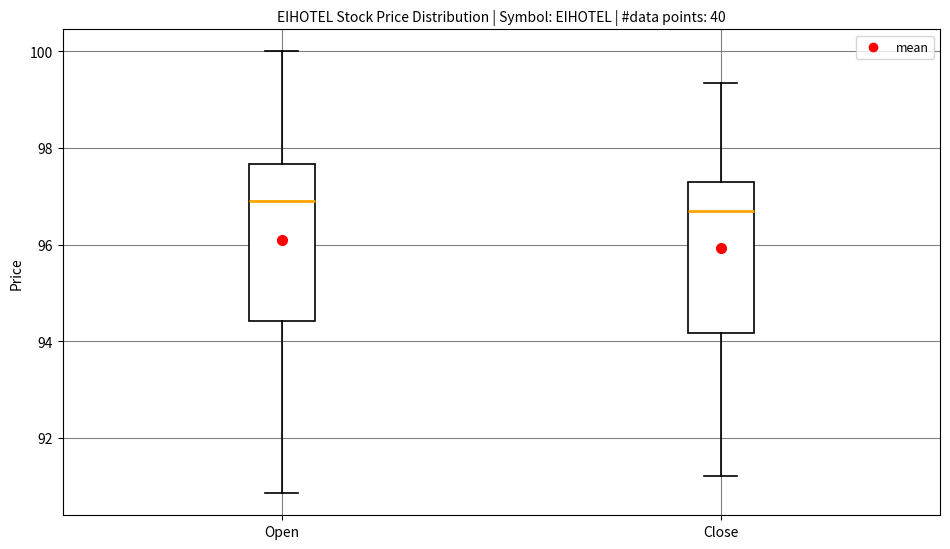

Which box has the lowest median line?

Close